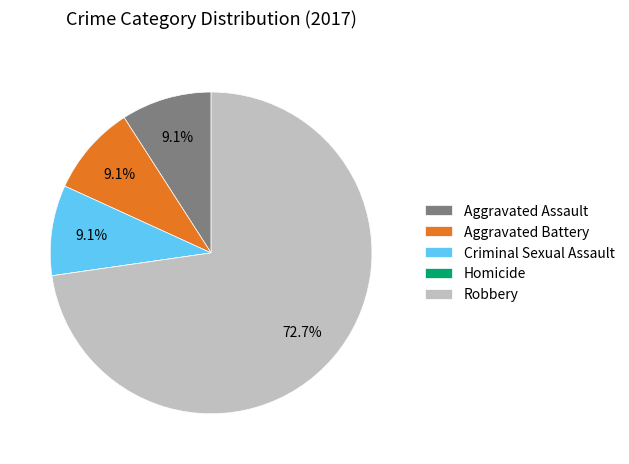

Which slice represents more than half of the pie?

Robbery